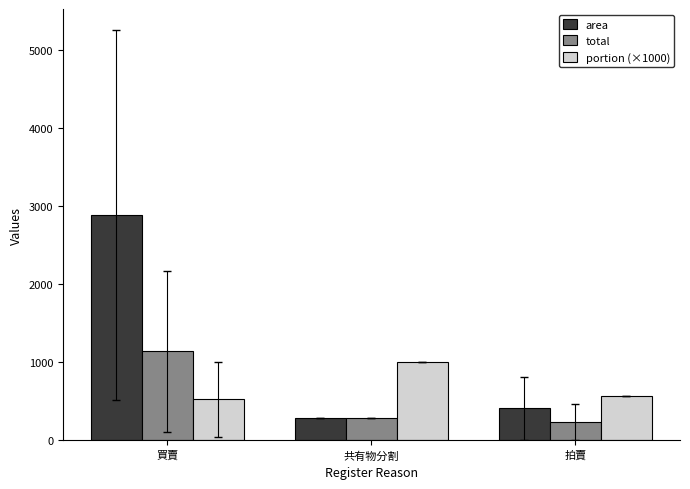

What is the difference between the maximum and second lowest values in the total series?

850.5